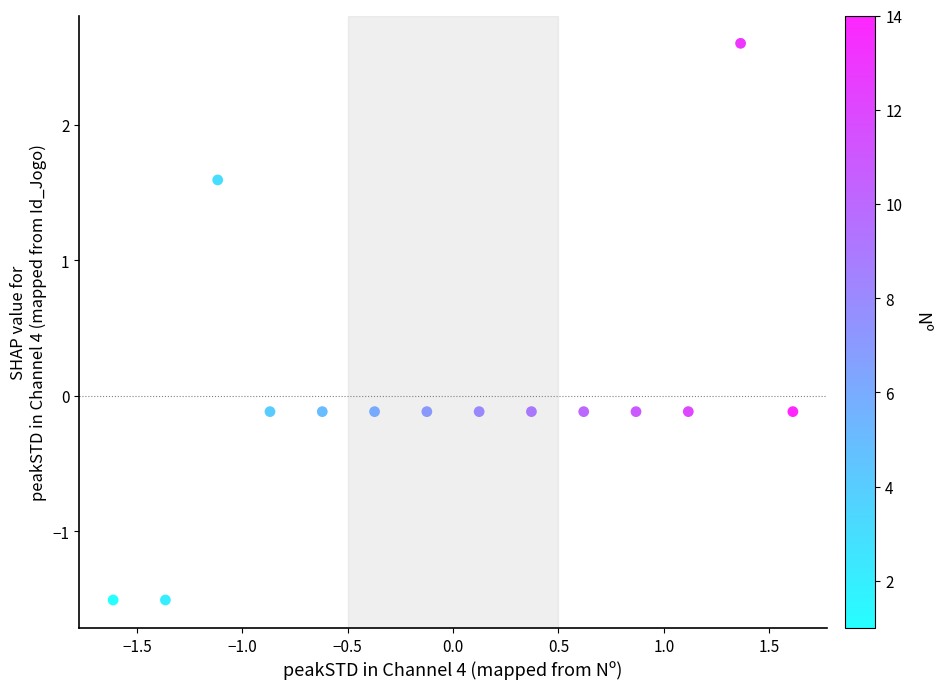

What is the range of Y values (max minus min)?

4.1